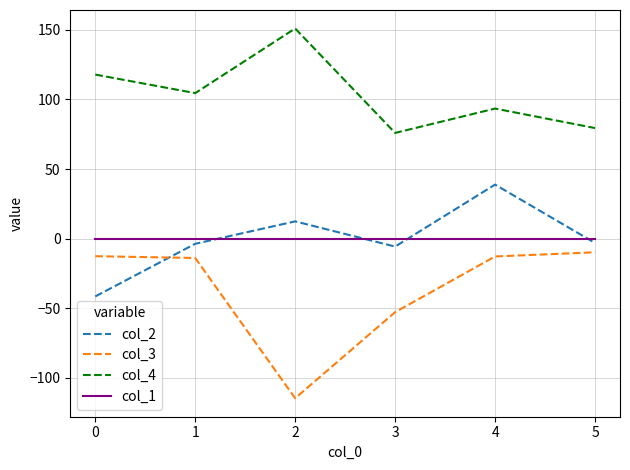

How many values in the col_4 series exceed 104?

3